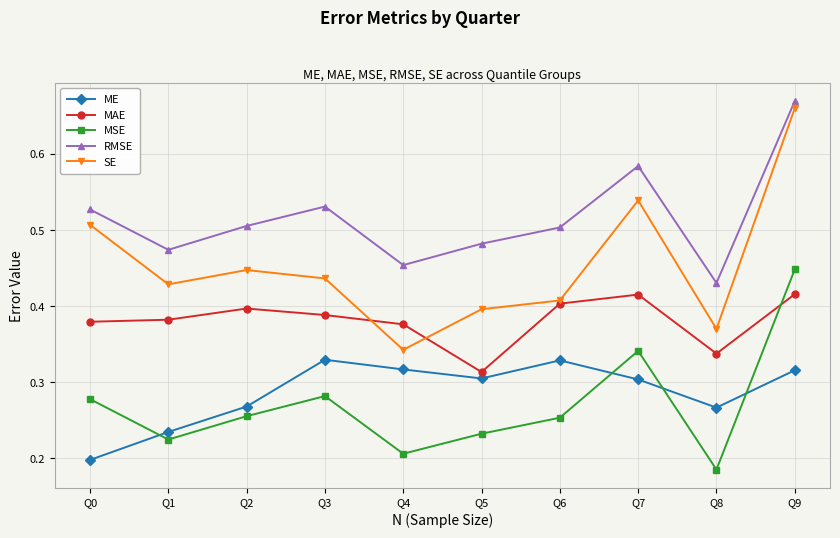

What is the average value of the MAE series?

0.4